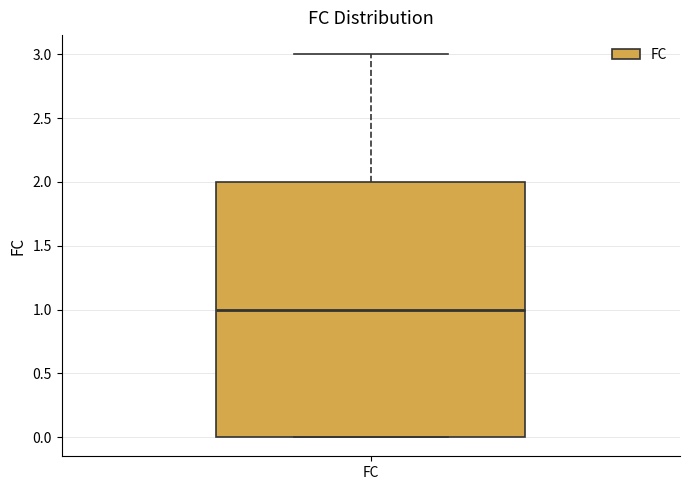

Transcribe this box plot: give where the median line is, the range the box spans, and where the two whiskers end, as read against the y-axis. The values are not printed on the chart, so give them approximately, as read against the axis.

median 1, box 0 to 2, whiskers 0 to 3